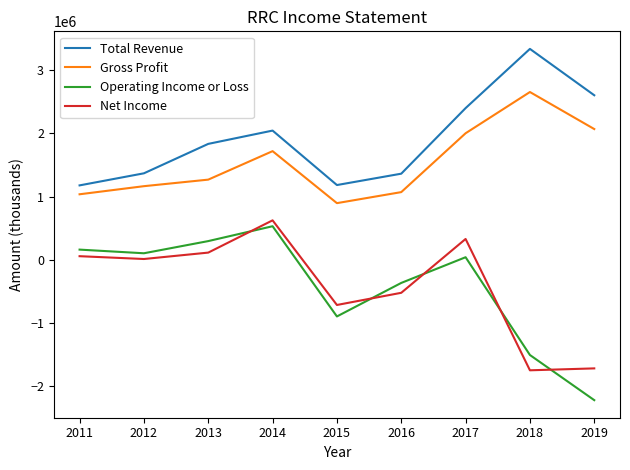

Between 2014 and 2016, which series saw the biggest shift?

Net Income